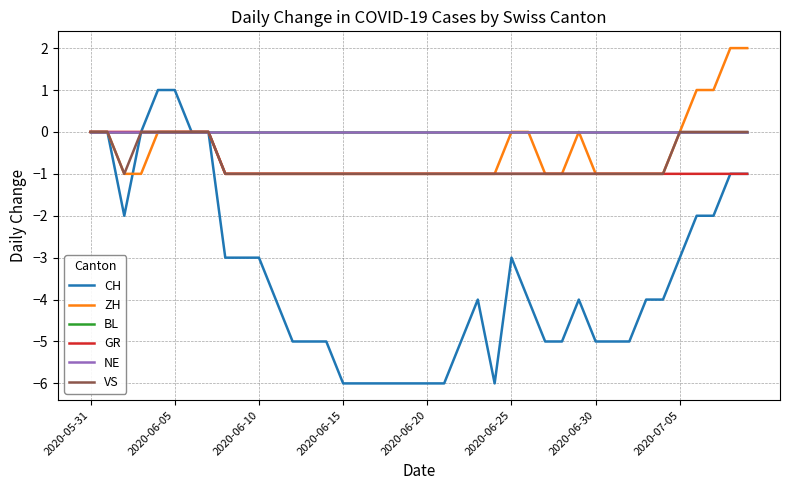

True or false: BL and CH cross at least once.

False